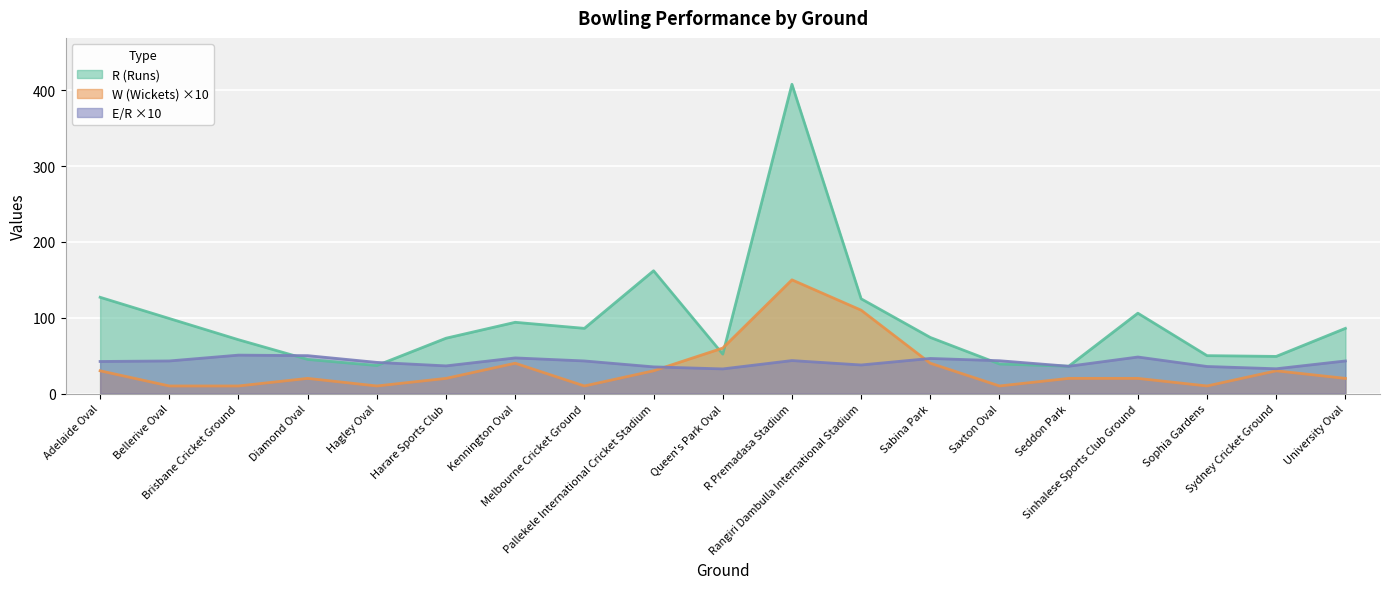

How many interior local valleys does the R (Runs) series have?

5